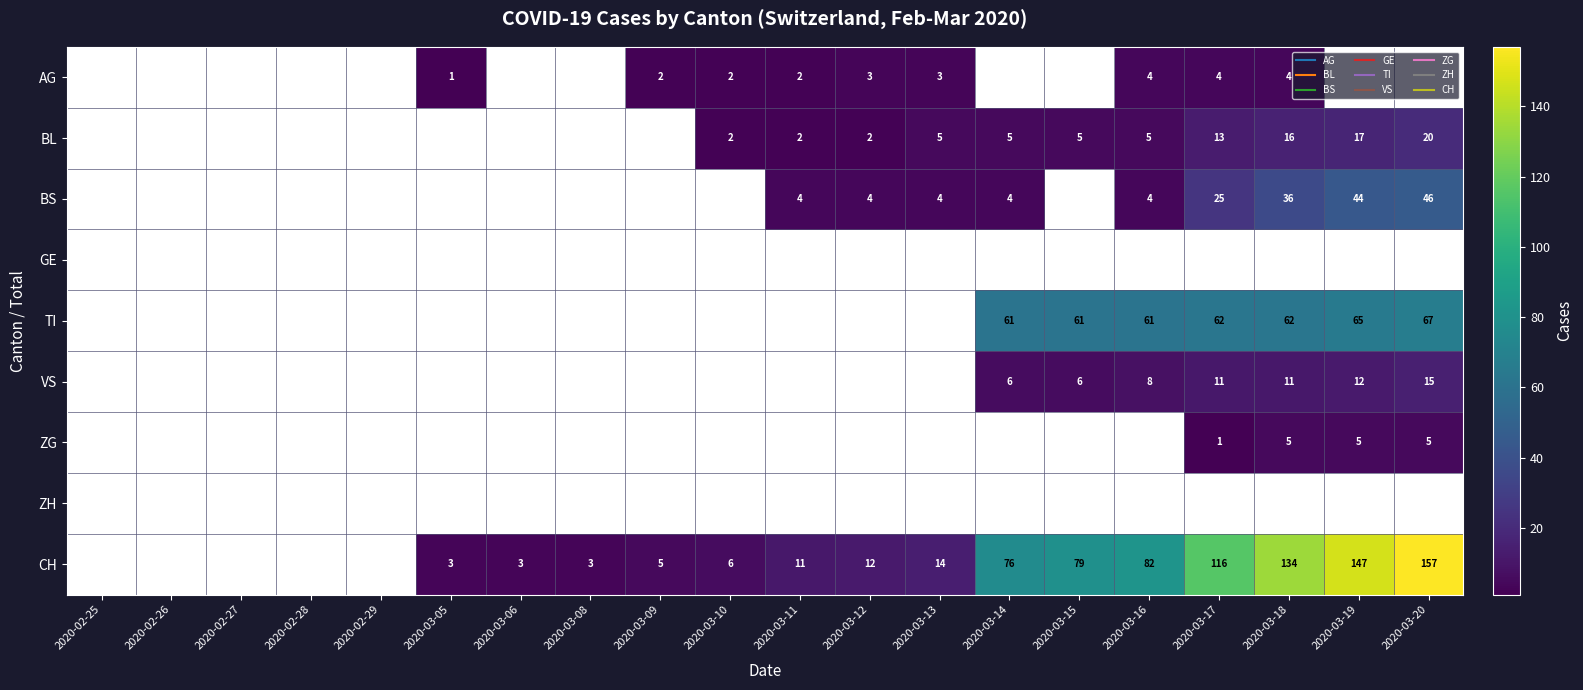

How many data points does each series have?

20